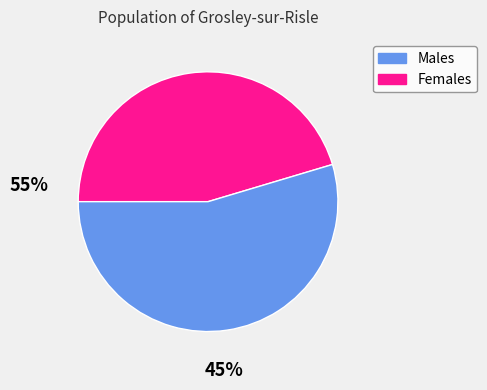

Does any single category account for the majority?

Yes